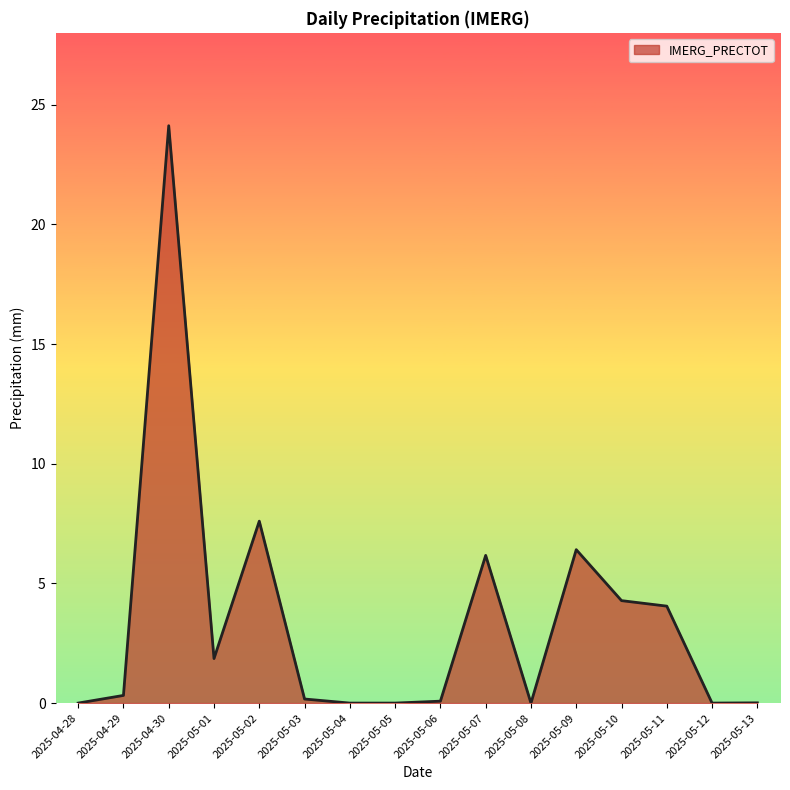

The chart shows a value of 0.0 at 2025-05-12. True or false?

True